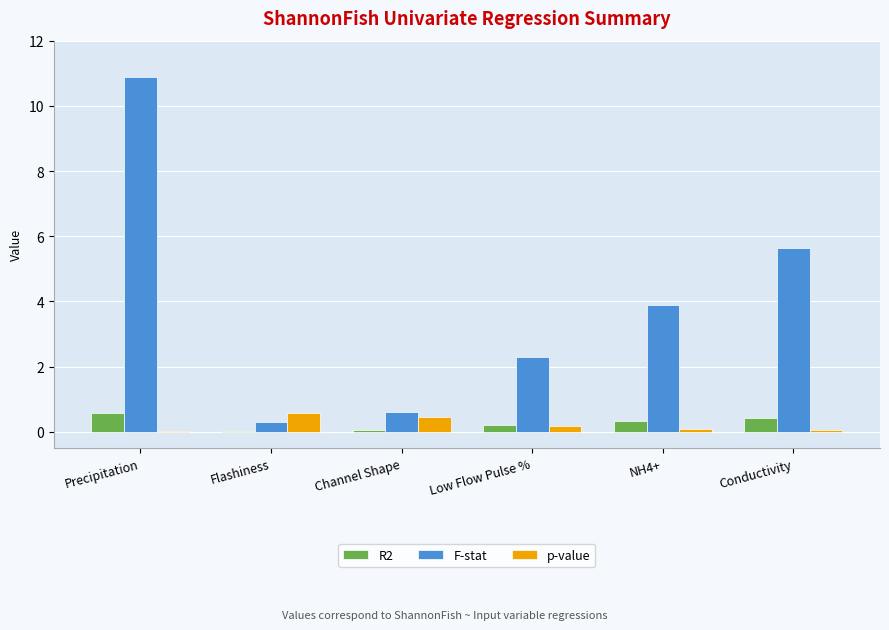

Between Flashiness and NH4+, which series saw the biggest shift?

F-stat